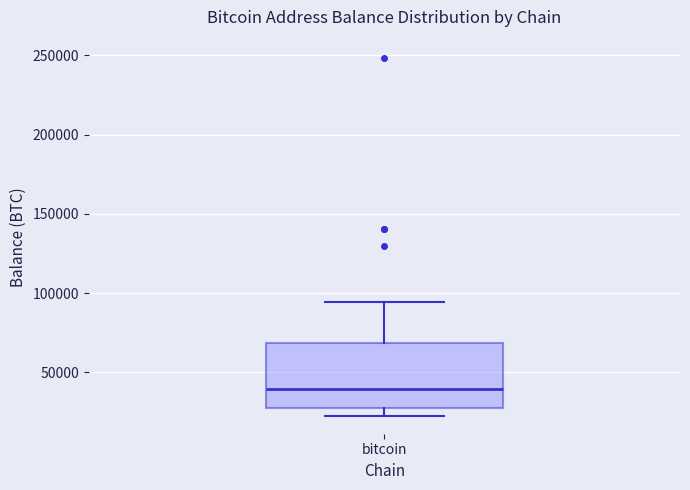

Transcribe this box plot: give where the median line is, the range the box spans, and where the two whiskers end, as read against the y-axis. The values are not printed on the chart, so give them approximately, as read against the axis.

median 40000, box 25000 to 70000, whiskers 25000 (just below the box's lower edge) to 95000